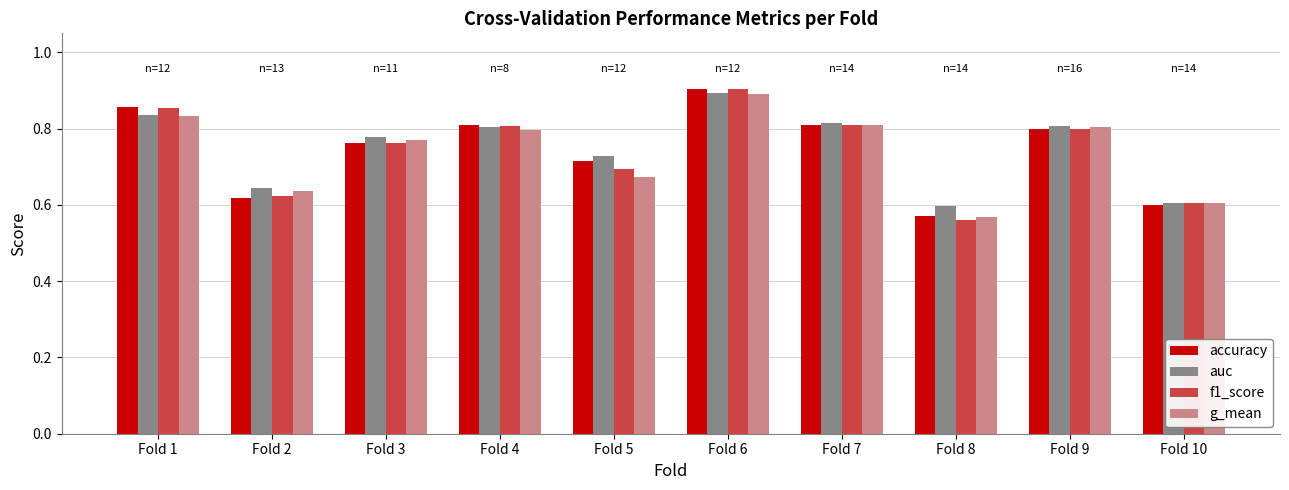

How many bars are there in each group?

4